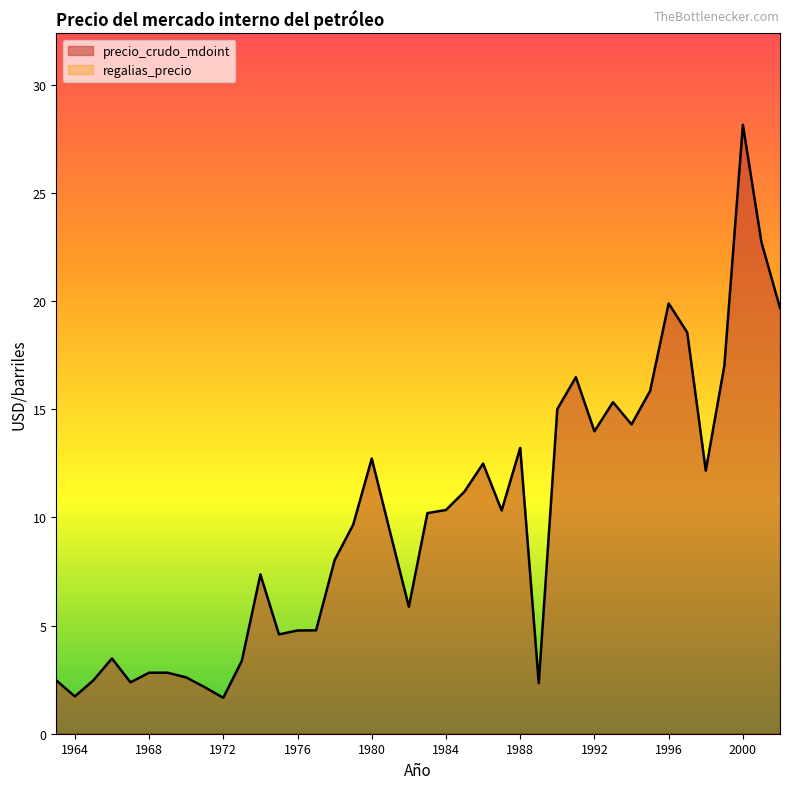

Approximately how many times larger is the value at 1993 compared to 1981?

1.7